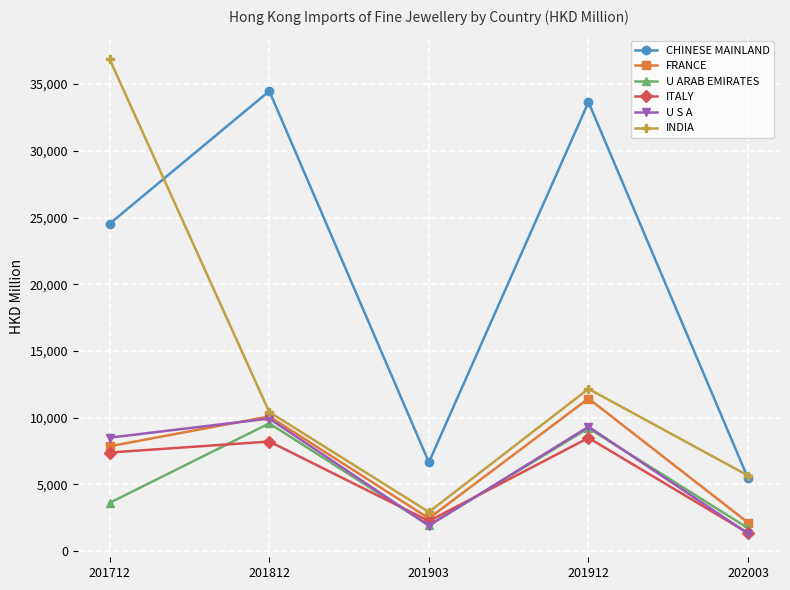

Which series changed the most between 201912 and 202003?

CHINESE MAINLAND